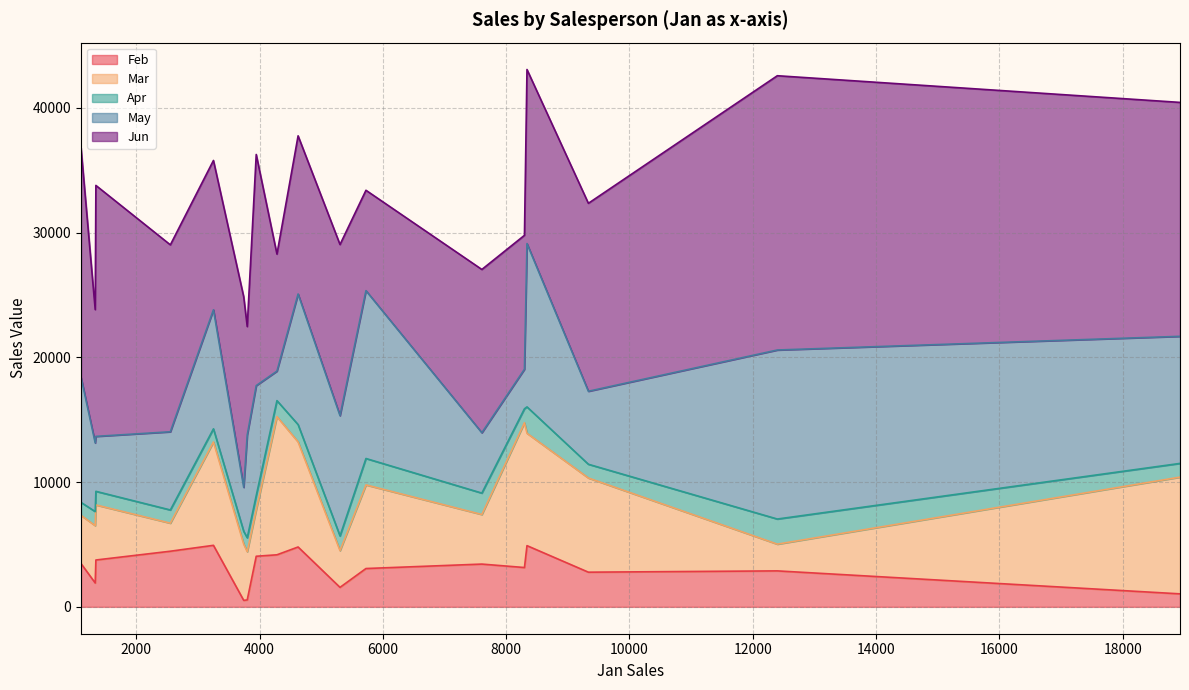

What is the highest value of the May series?

13547